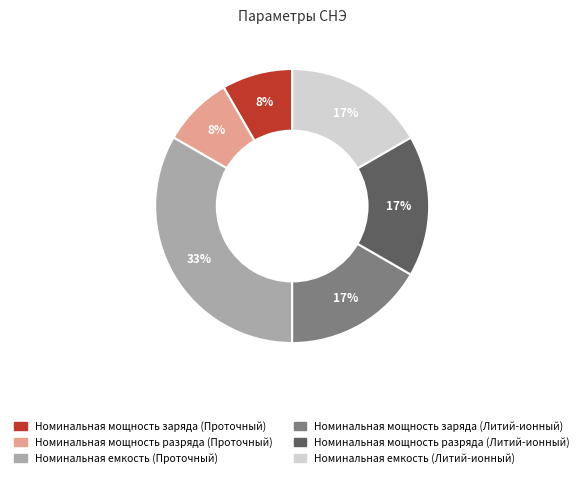

Count the number of slices in the pie.

6